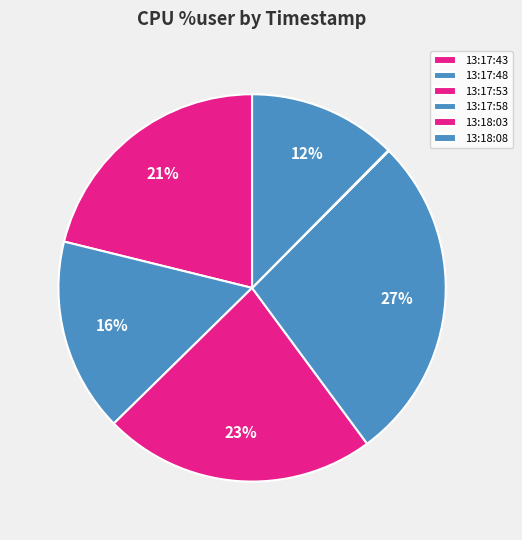

True or false: 13:18:03 accounts for 1% of the total.

False